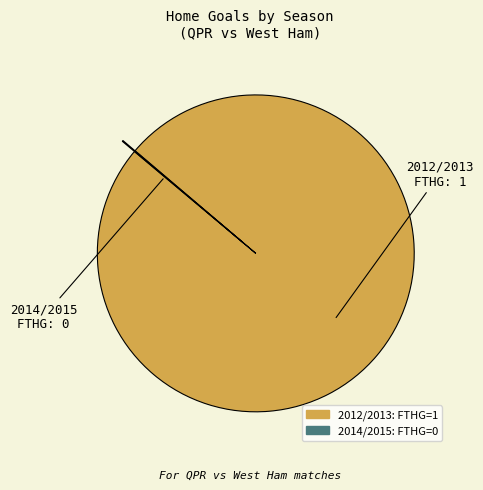

Which slice is the largest?

2012/2013